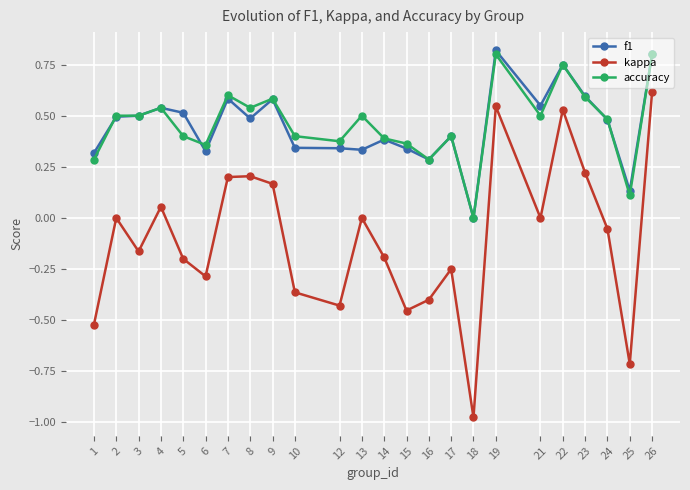

The f1 series shows 0.1 at 6. True or false?

False